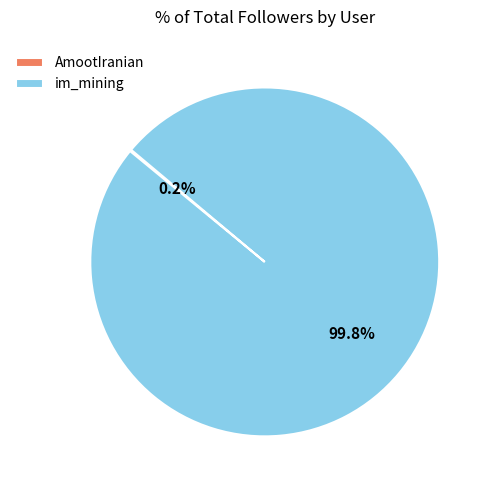

How much of the chart is everything except im_mining?

0.2%